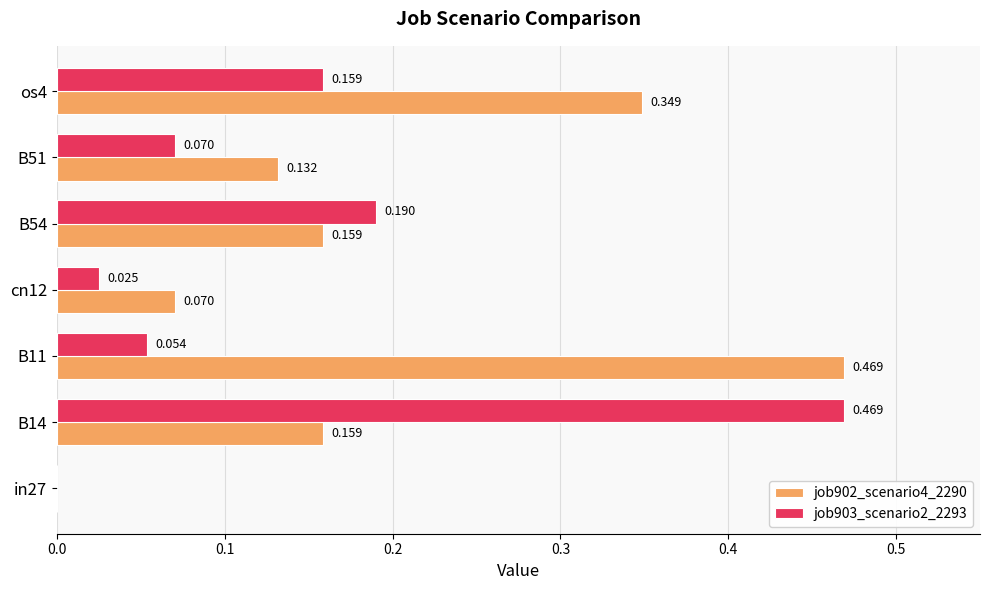

Is the value of job903_scenario2_2293 at cn12 greater than the value of job902_scenario4_2290 at in27?

Yes